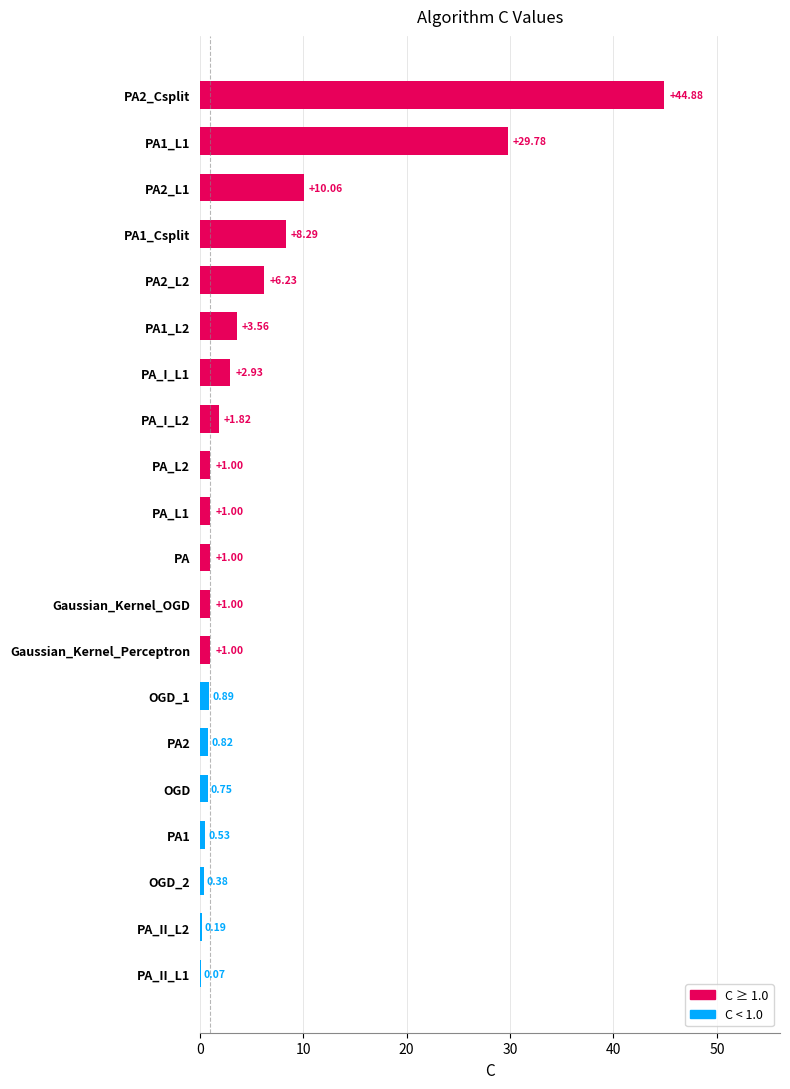

What is the sum of the values at PA_I_L1 and PA_II_L2?

3.1